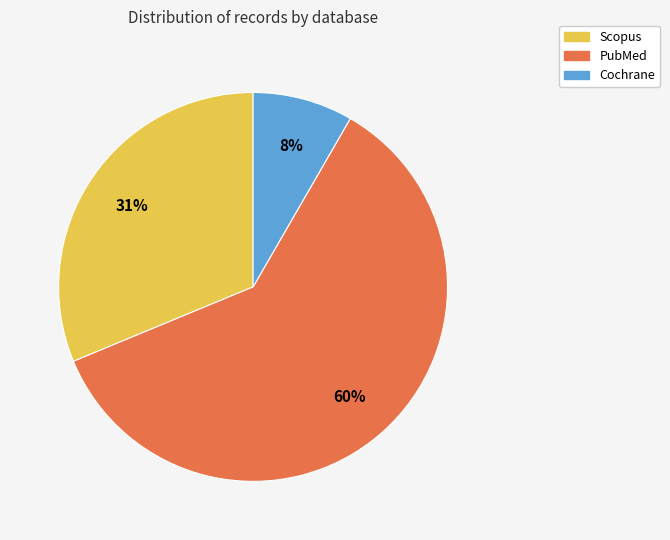

True or false: PubMed accounts for 70% of the total.

False